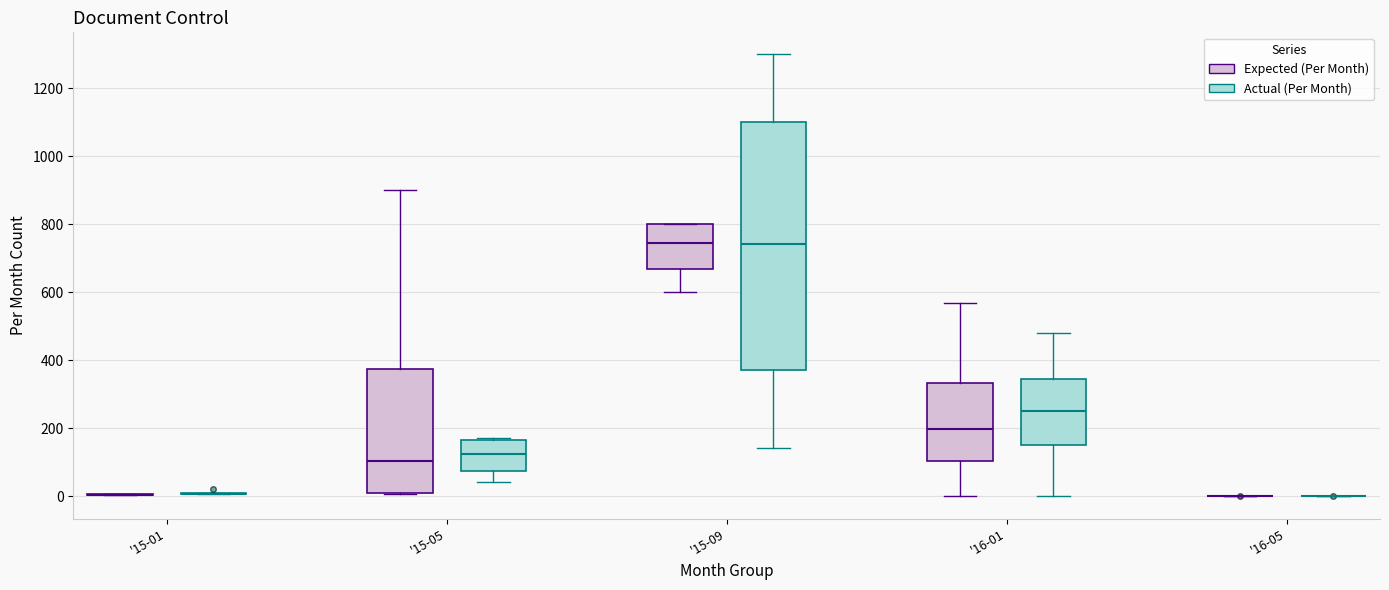

Which box is the tallest, from its lower edge to its upper edge?

'15-09 (Actual (Per Month))